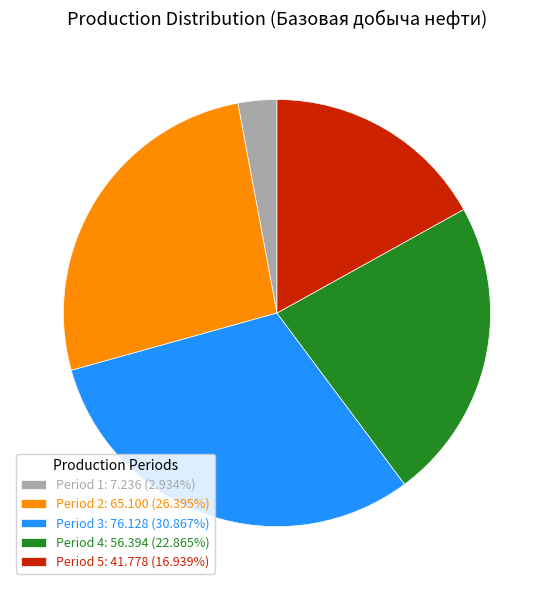

Combined, do Period 1: 7.236 (2.934%) and Period 3: 76.128 (30.867%) account for over 50%?

No